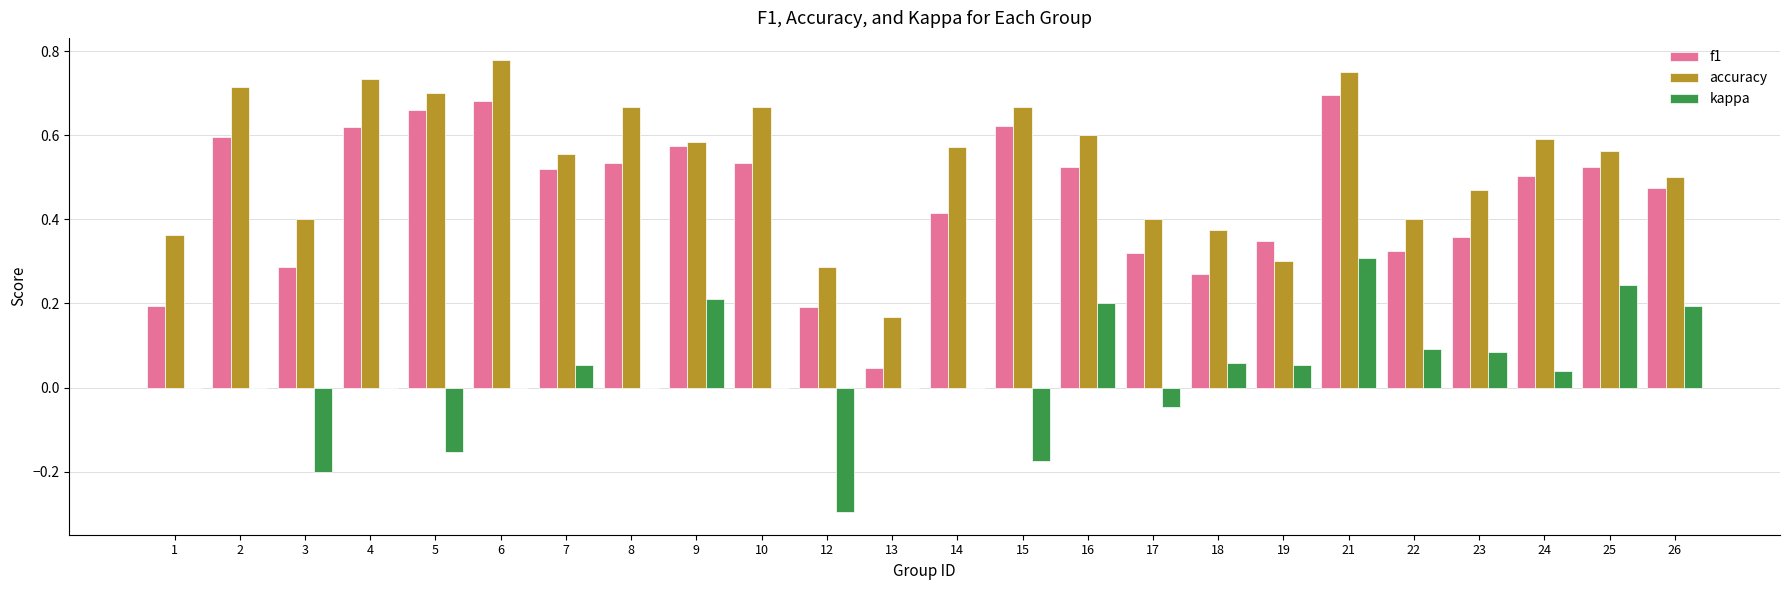

At which category is the sum across all series the highest?

21